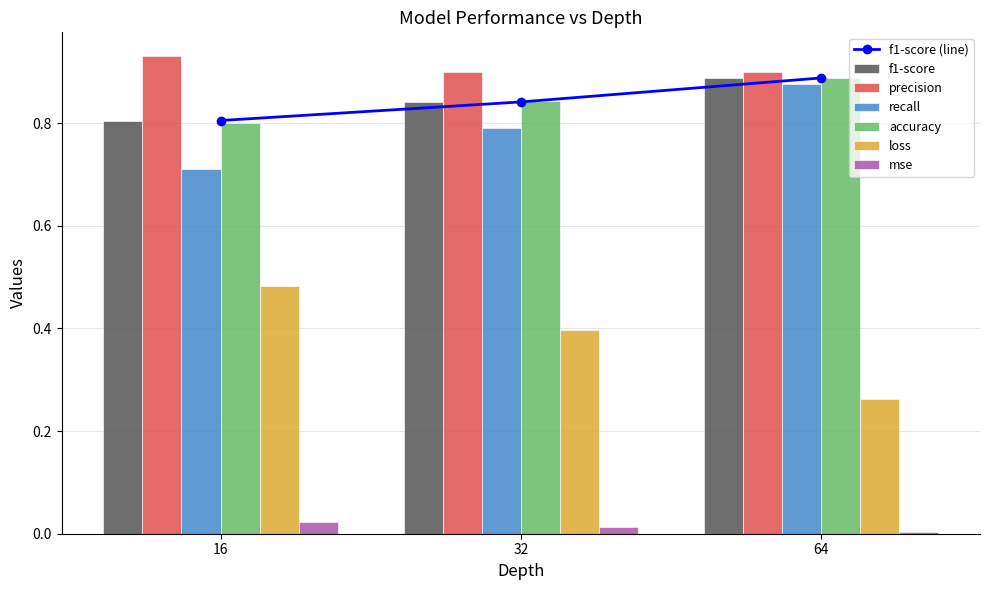

Which series has the widest spread of values?

loss